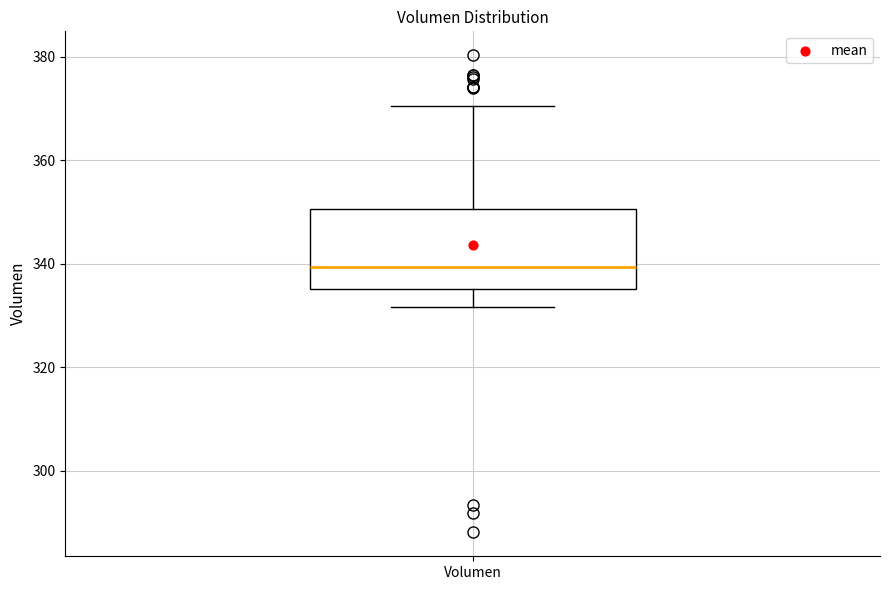

Where is the lower edge of the box for Volumen on the y-axis? The values are not printed on the chart, so give them approximately, as read against the axis.

336